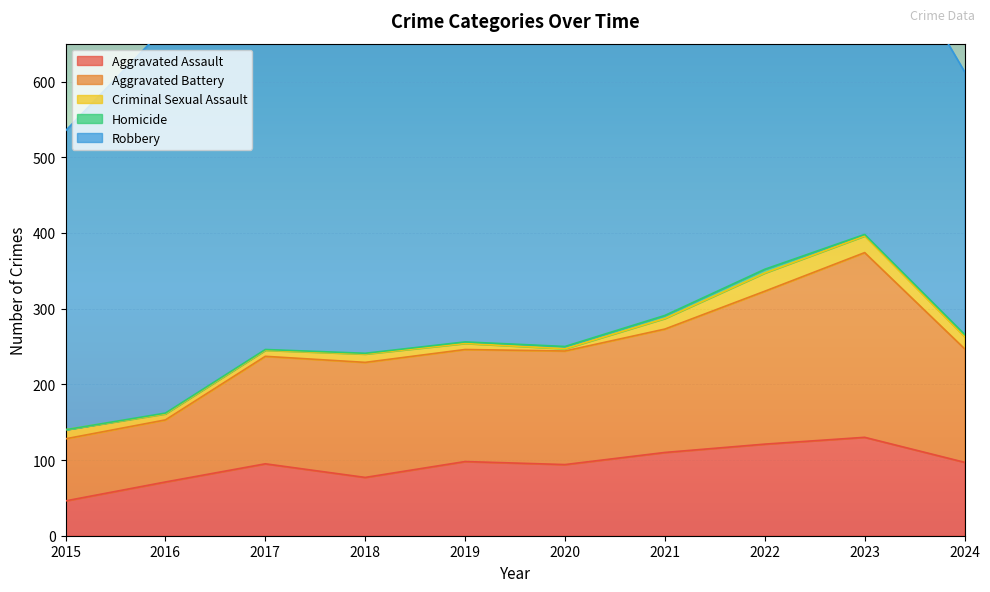

The Criminal Sexual Assault series shows 17 at 2018. True or false?

False